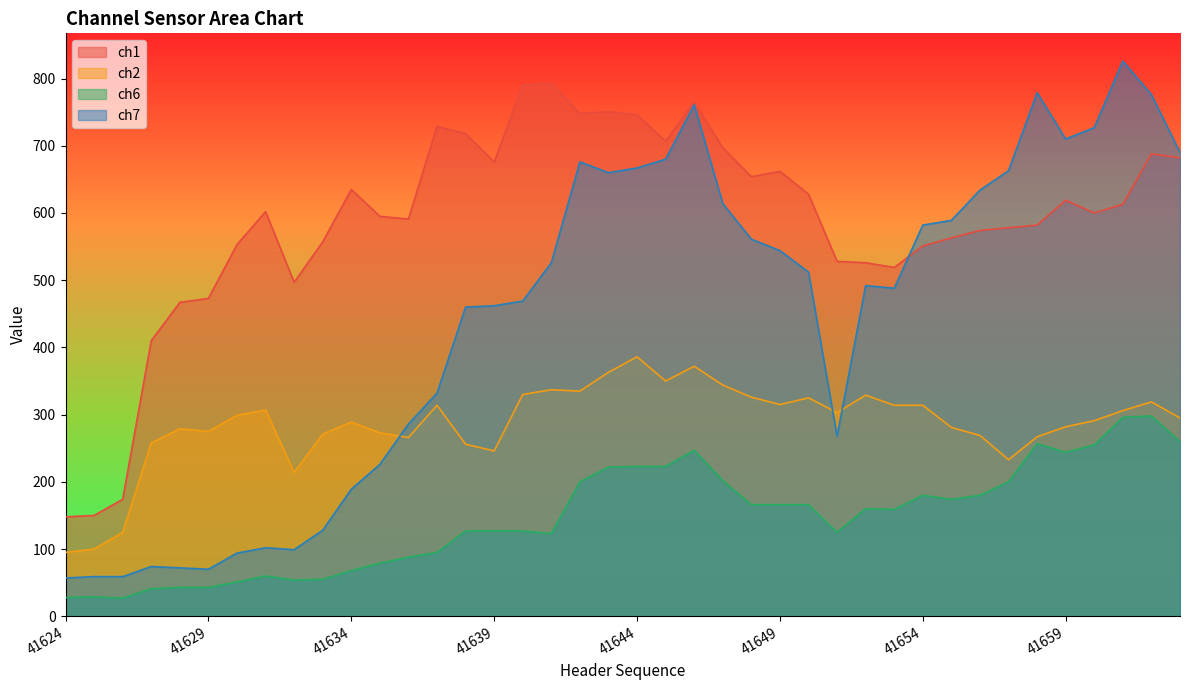

At which category does ch7 reach its first local peak?

41627